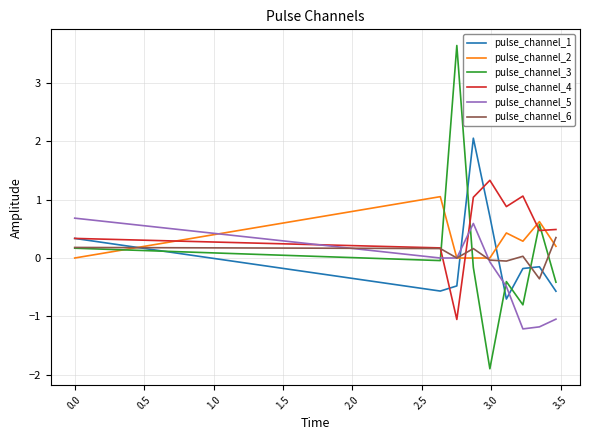

Which series has the largest total across all categories?

pulse_channel_4